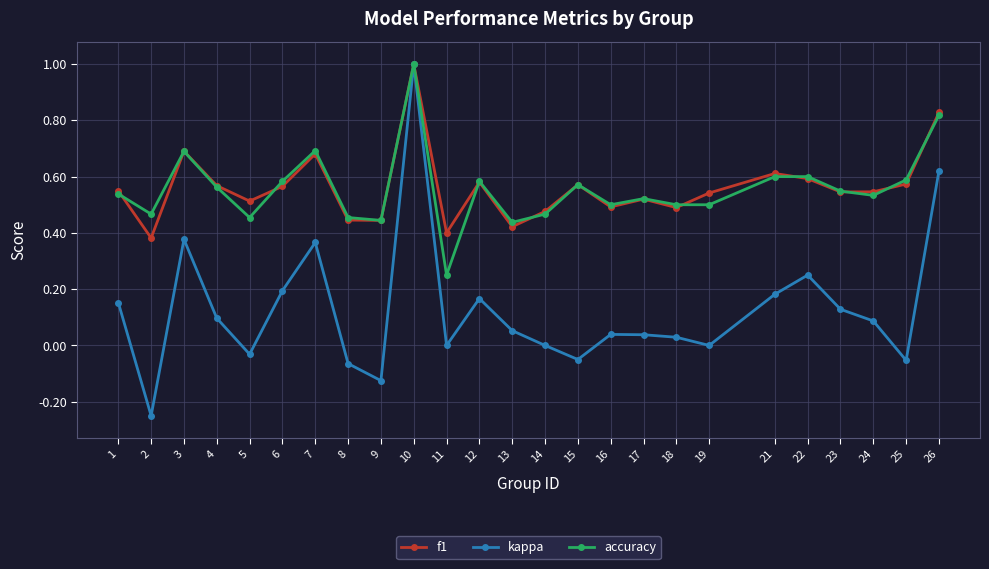

The value of accuracy at 13 is 0.4. True or false?

True